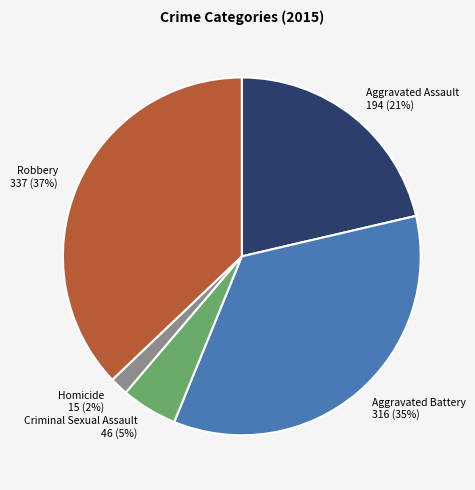

Do Homicide and Criminal Sexual Assault together represent more than half of the pie?

No